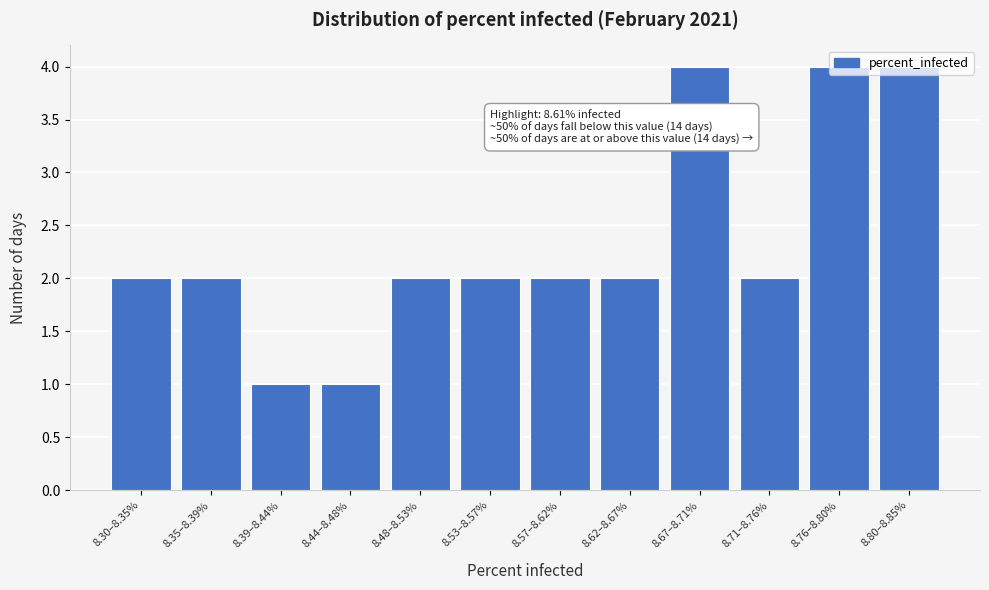

What is the greatest value displayed?

4